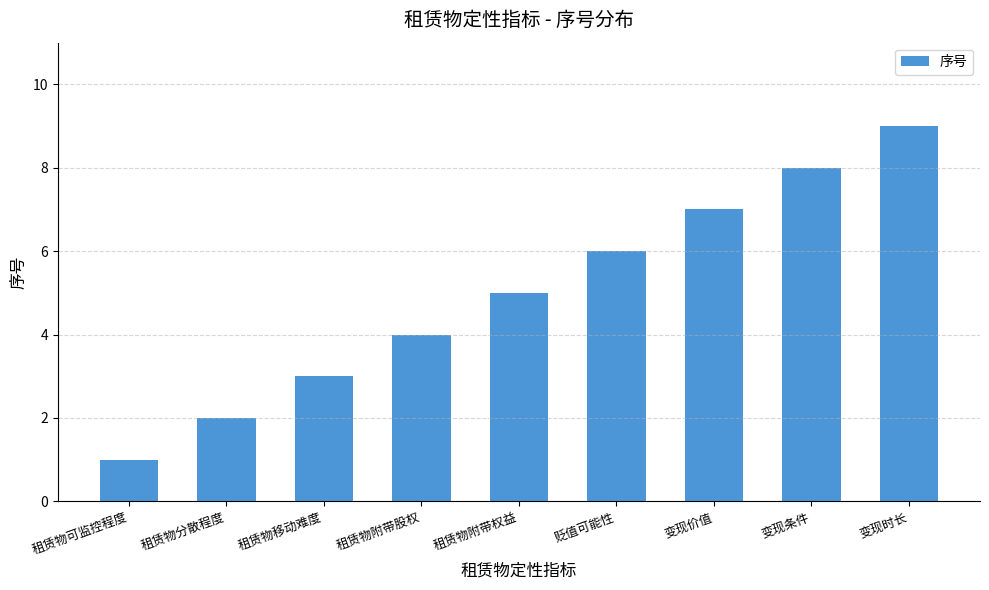

List the labels in order of value, smallest first.

租赁物可监控程度, 租赁物分散程度, 租赁物移动难度, 租赁物附带股权, 租赁物附带权益, 贬值可能性, 变现价值, 变现条件, 变现时长